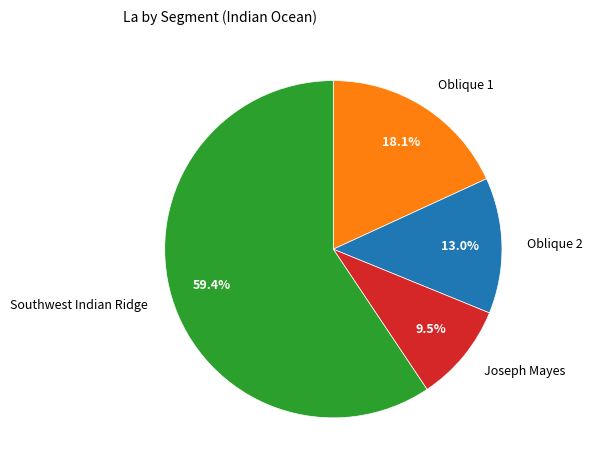

Does any single category account for the majority?

Yes